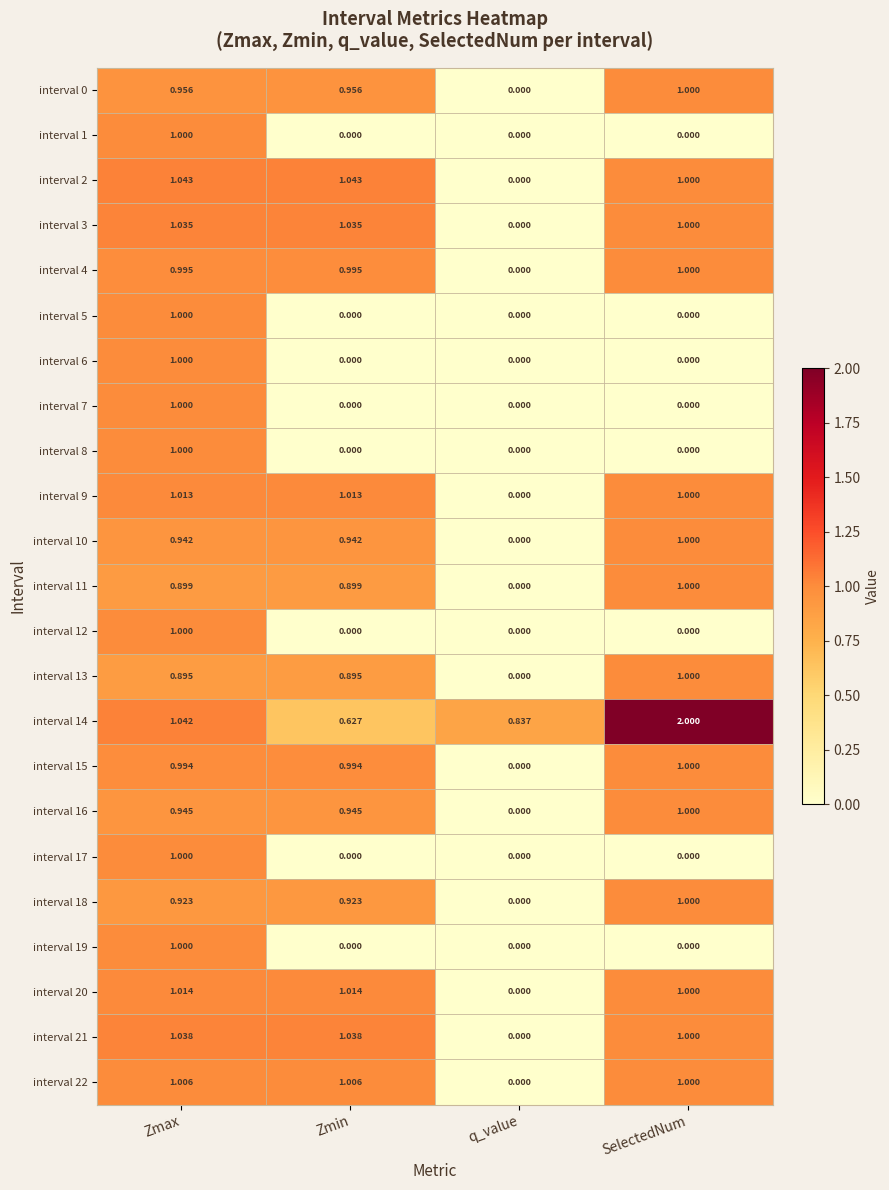

Where is interval 9 nearest to the value 0?

q_value